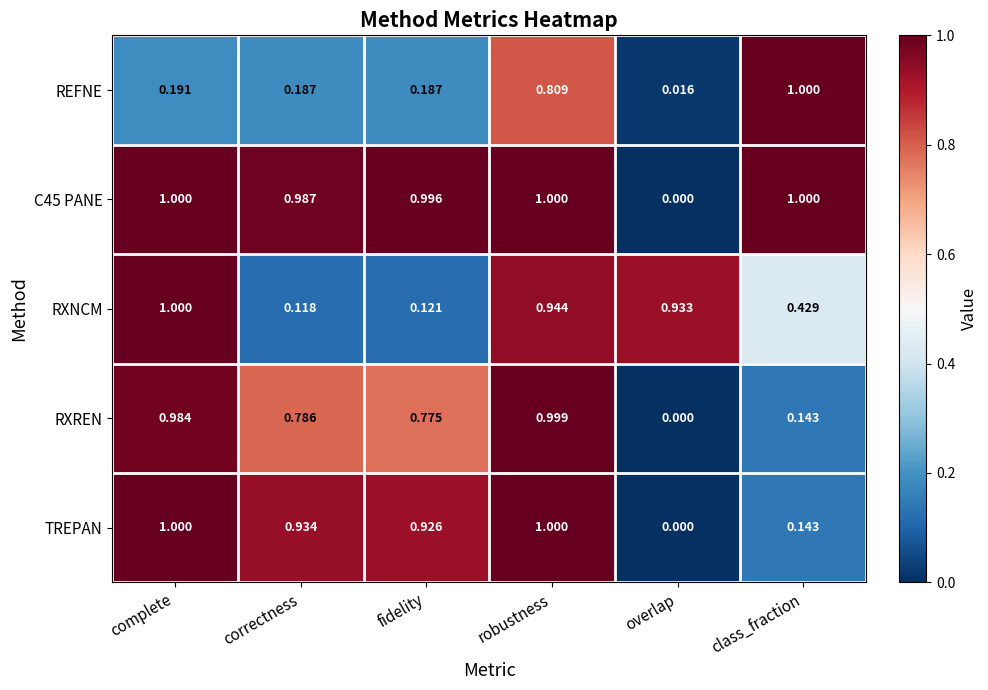

Where is TREPAN nearest to the value 0?

overlap